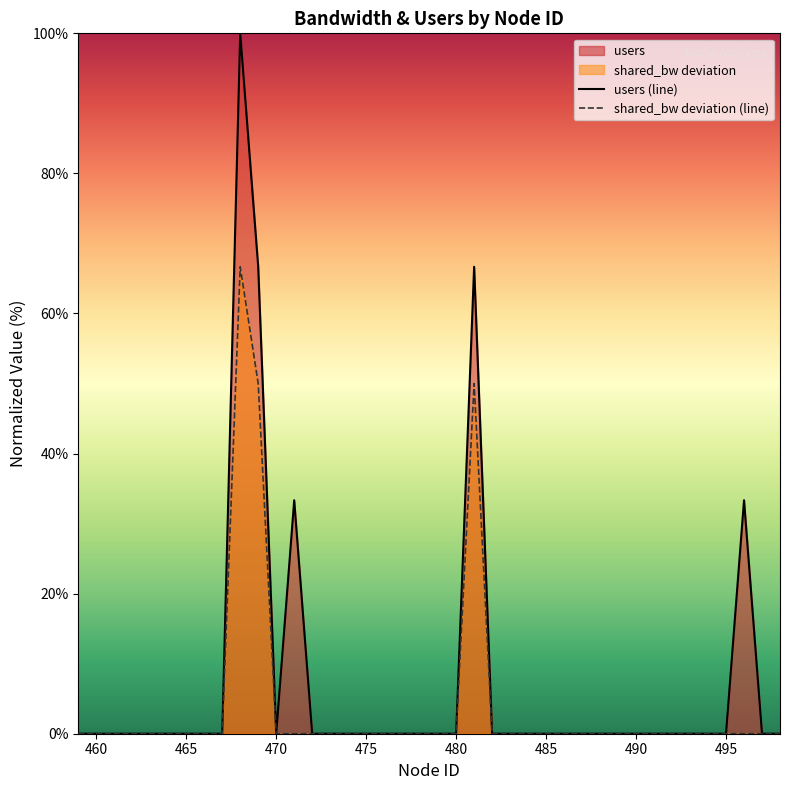

Which series has the widest spread of values?

users (line)